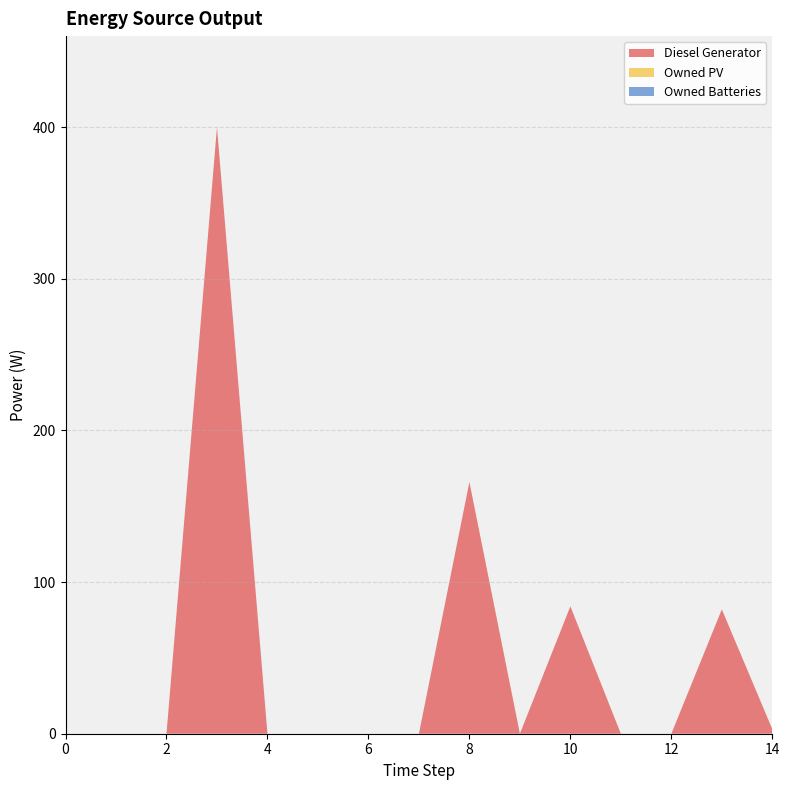

Reading left to right, list all the values displayed in this chart.

Diesel Generator: 0.0	0.0	0.0	400.0	0.0	0.0	0.0	0.0	166.0	0.0	84.0	0.0	0.0	82.0	3.0
Owned PV: 0.0	0.0	0.0	0.0	0.0	0.0	0.0	0.0	0.0	0.0	0.0	0.0	0.0	0.0	0.0
Owned Batteries: 0.0	0.0	0.0	0.0	0.0	0.0	0.0	0.0	0.0	0.0	0.0	0.0	0.0	0.0	0.0